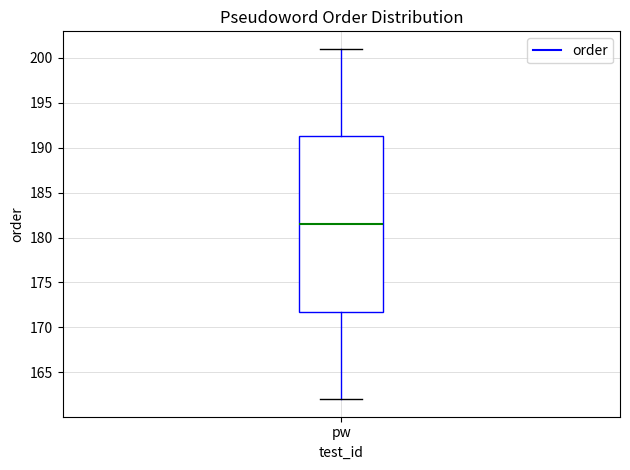

Transcribe this box plot: give where the median line is, the range the box spans, and where the two whiskers end, as read against the y-axis. The values are not printed on the chart, so give them approximately, as read against the axis.

median 181.5, box 172.0 to 191.5, whiskers 162.0 to 201.0